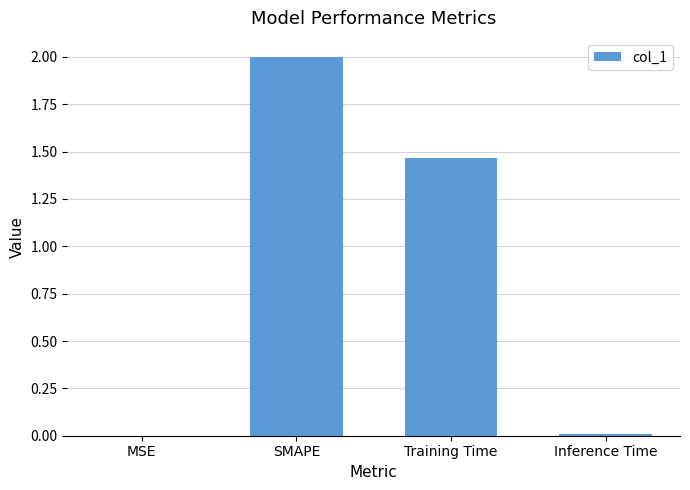

The chart shows a value of 0.0 at MSE. True or false?

True